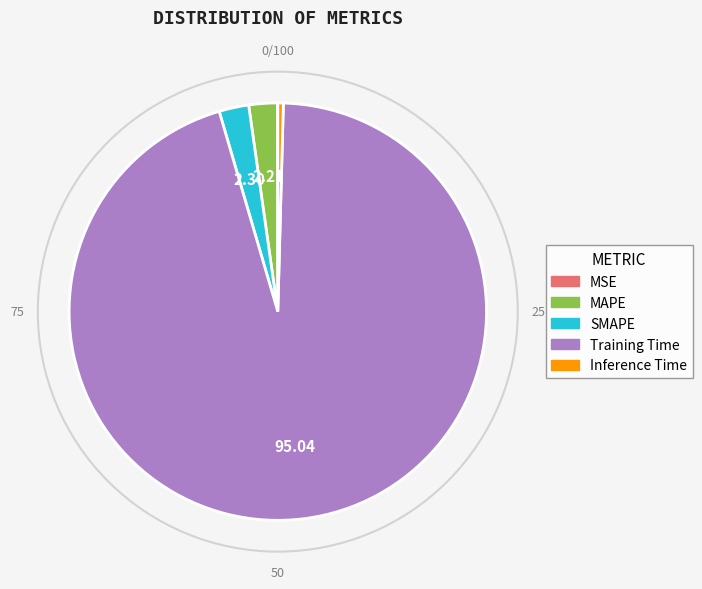

What is the majority slice?

Training Time